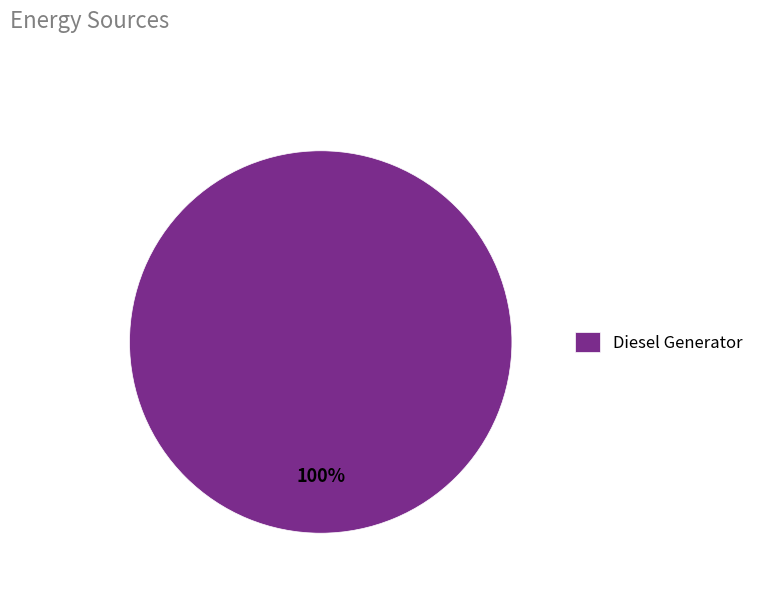

Is it true that Diesel Generator is 94% of the pie?

False